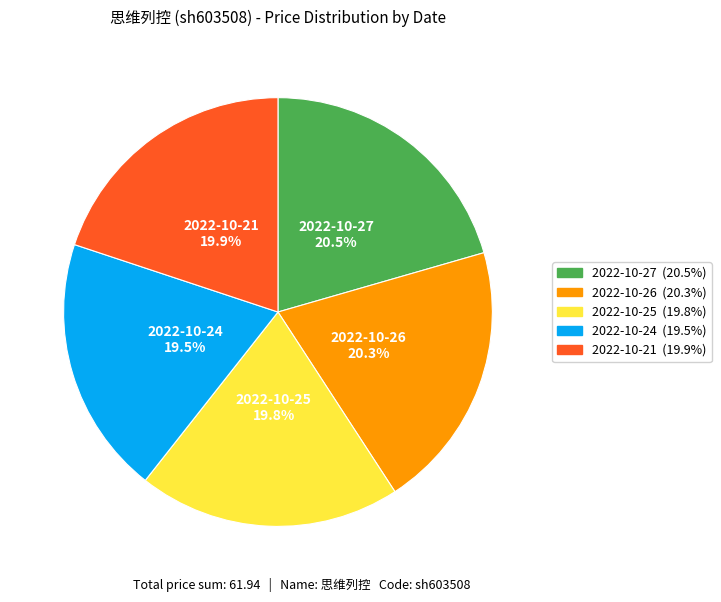

How much of the chart is everything except 2022-10-21?

80.1%